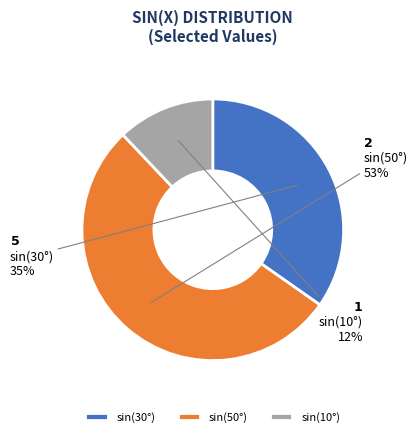

To the nearest percent, what is the combined percentage of sin(30°) and sin(50°)?

88%